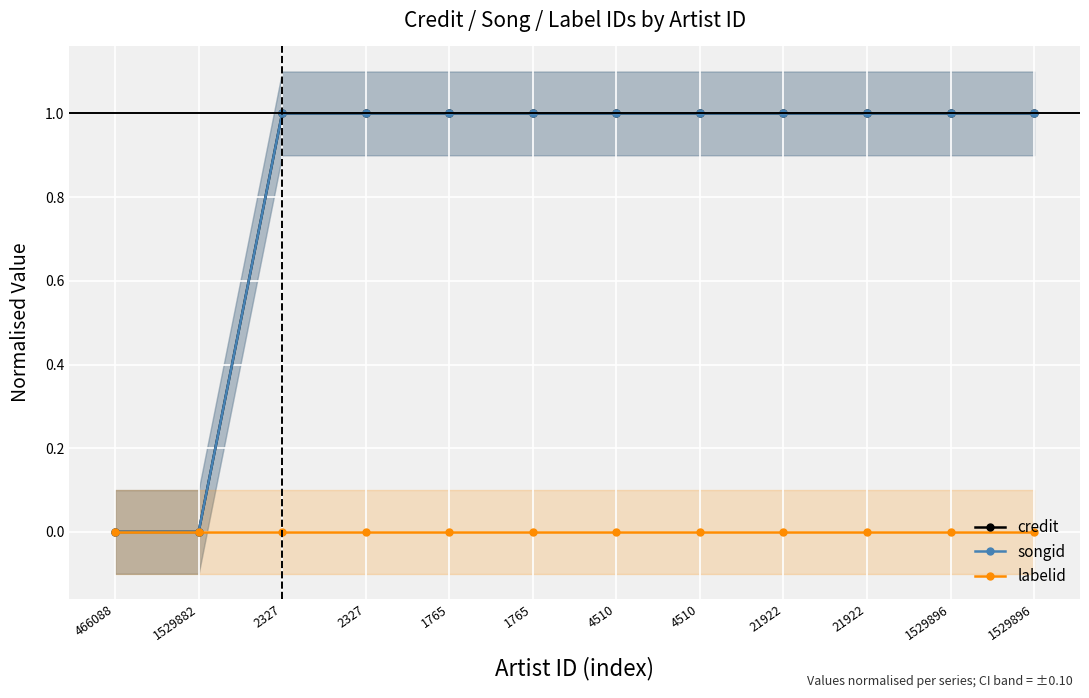

Which series has the widest spread of values?

credit